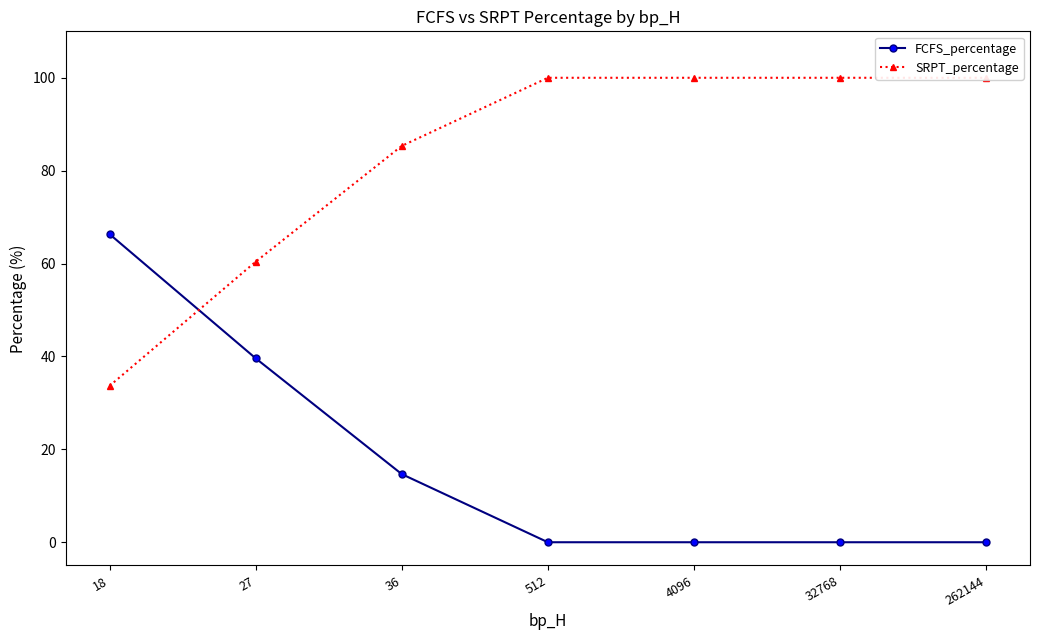

Rank the series at 32768 from highest to lowest value.

SRPT_percentage, FCFS_percentage